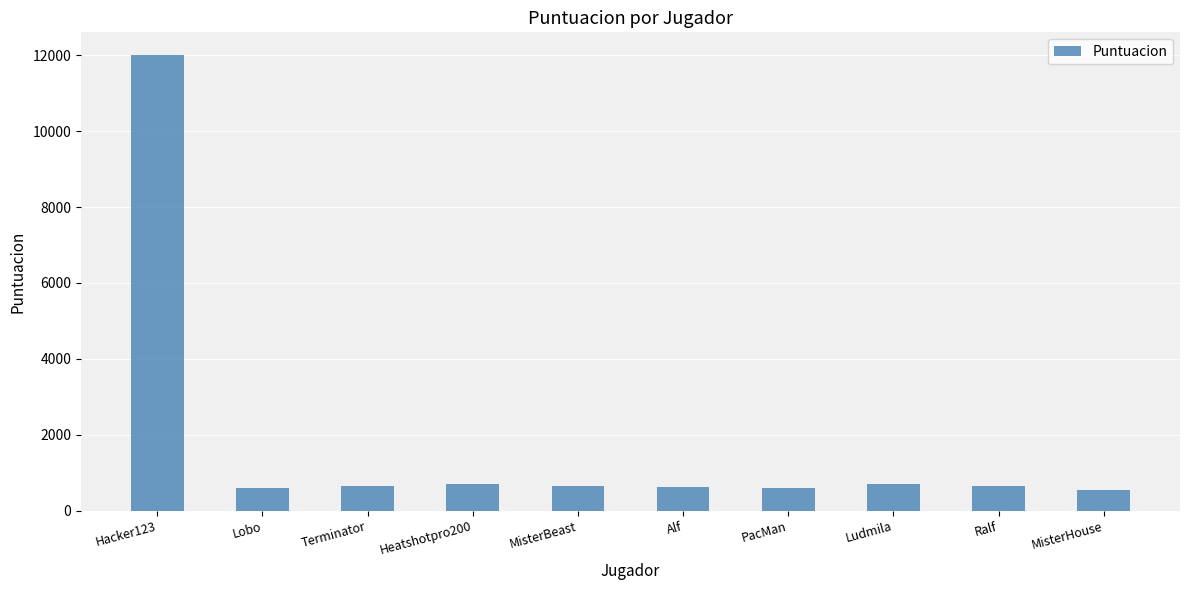

The chart shows a value of 1103 at Ludmila. True or false?

False